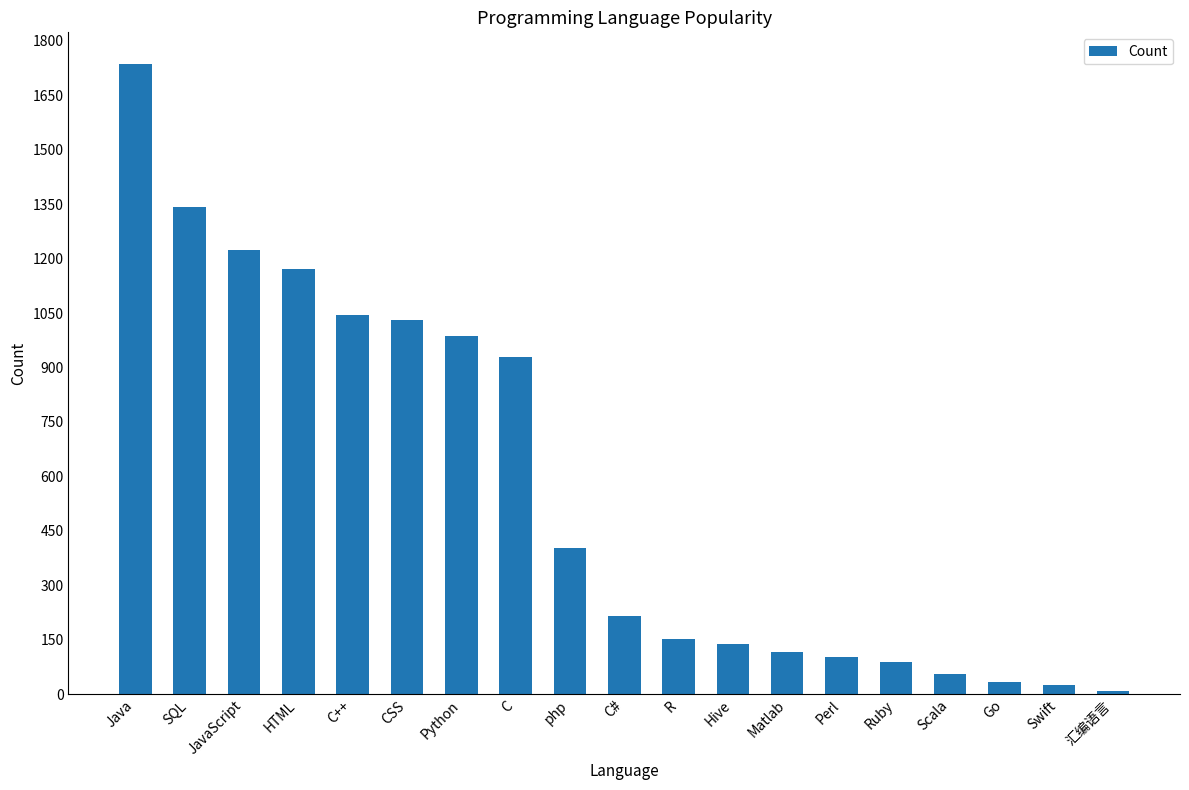

What is the approximate value at php?

403